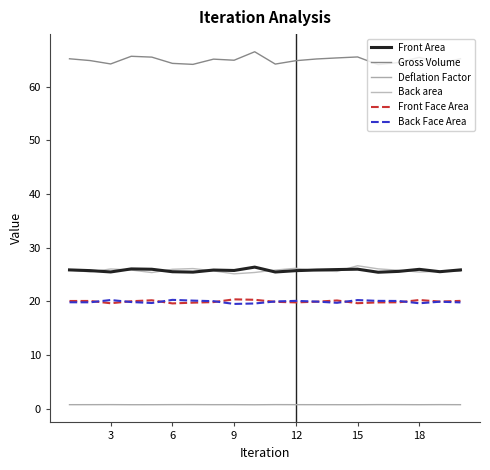

Reading left to right, list all the values displayed in this chart.

Front Area: 25.9	25.7	25.5	26.0	26.0	25.5	25.4	25.8	25.8	26.4	25.5	25.7	25.8	25.9	26.0	25.4	25.6	26.0	25.5	25.9
Gross Volume: 65.2	64.8	64.2	65.6	65.5	64.3	64.1	65.1	64.9	66.5	64.2	64.8	65.1	65.3	65.5	64.1	64.5	65.4	64.3	65.2
Deflation Factor: 0.8	0.8	0.8	0.8	0.8	0.8	0.8	0.8	0.8	0.8	0.8	0.8	0.8	0.8	0.8	0.8	0.8	0.8	0.8	0.8
Back area: 25.8	25.5	26.0	25.8	25.4	26.0	26.1	25.7	25.1	25.4	25.8	26.2	25.7	25.6	26.6	26.1	25.8	25.5	25.6	25.6
Front Face Area: 20.1	20.1	19.7	20.0	20.2	19.6	19.8	19.9	20.4	20.3	19.9	19.8	19.9	20.2	19.7	19.8	19.8	20.3	20.0	20.1
Back Face Area: 19.8	19.8	20.3	19.9	19.7	20.3	20.1	20.0	19.5	19.6	20.0	20.1	20.0	19.7	20.2	20.1	20.1	19.6	19.9	19.8